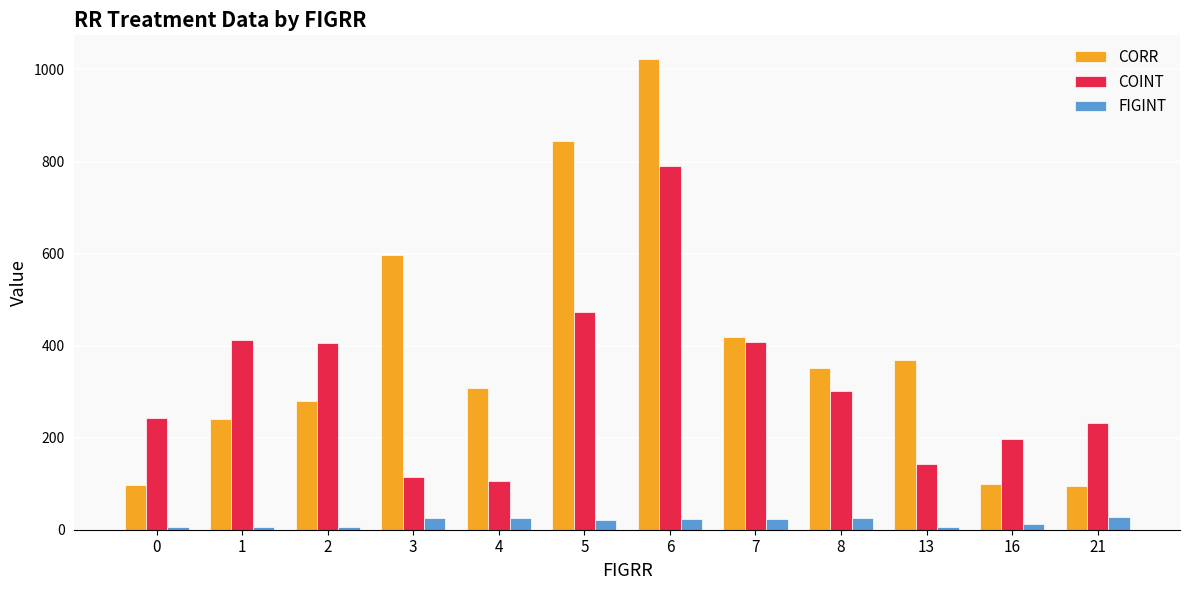

What is the maximum value shown in the chart?

1023